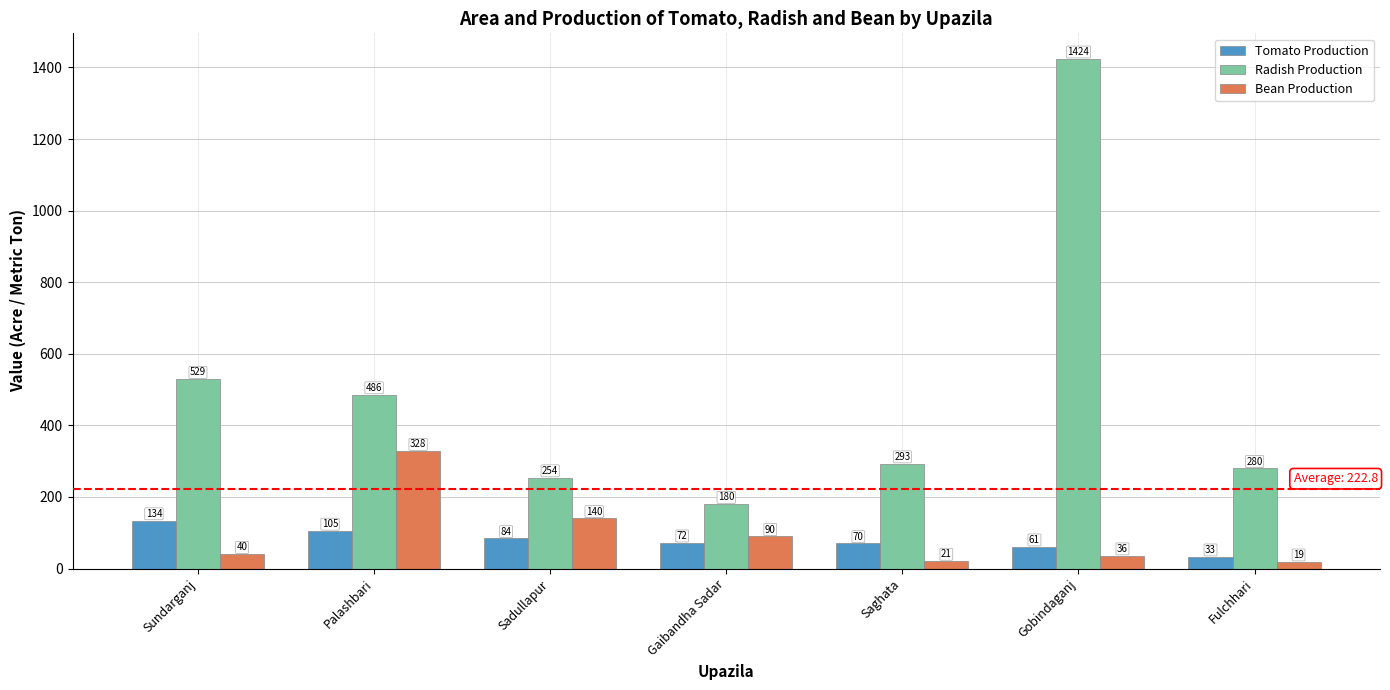

The value of Bean Production at Saghata is 21. True or false?

True